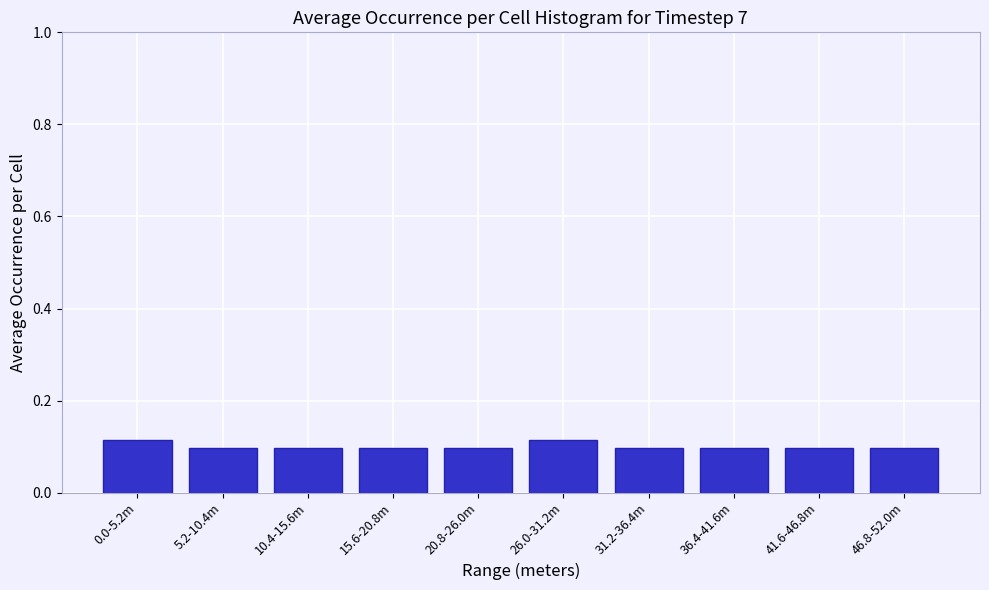

What is the label of the 2nd bar from the left?

5.2-10.4m